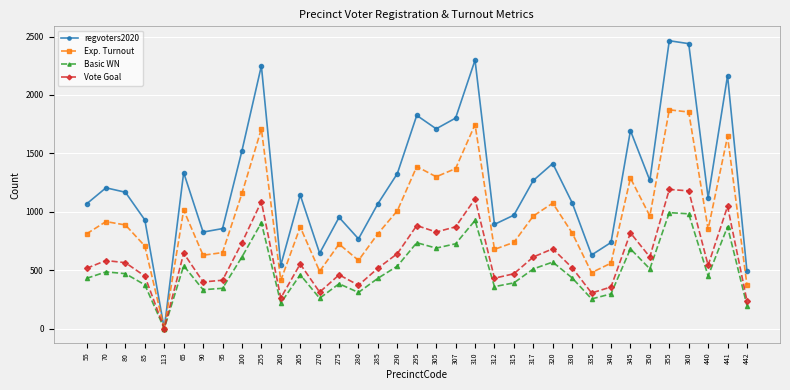

What are all the series names shown in the legend?

regvoters2020, Exp. Turnout, Basic WN, Vote Goal